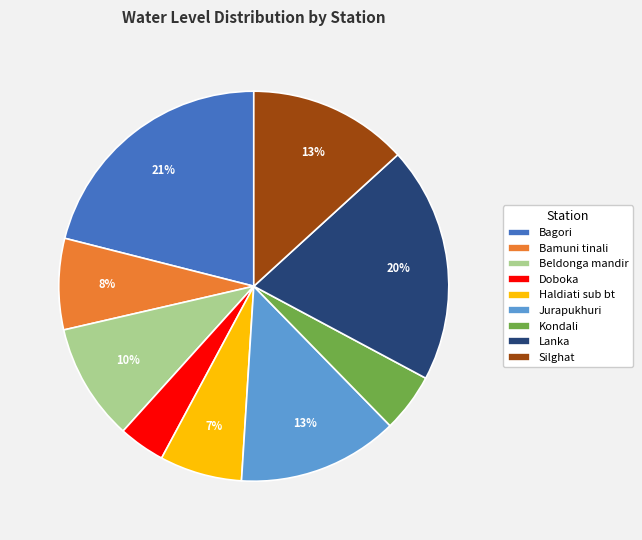

What is the smallest slice in the pie chart?

Doboka